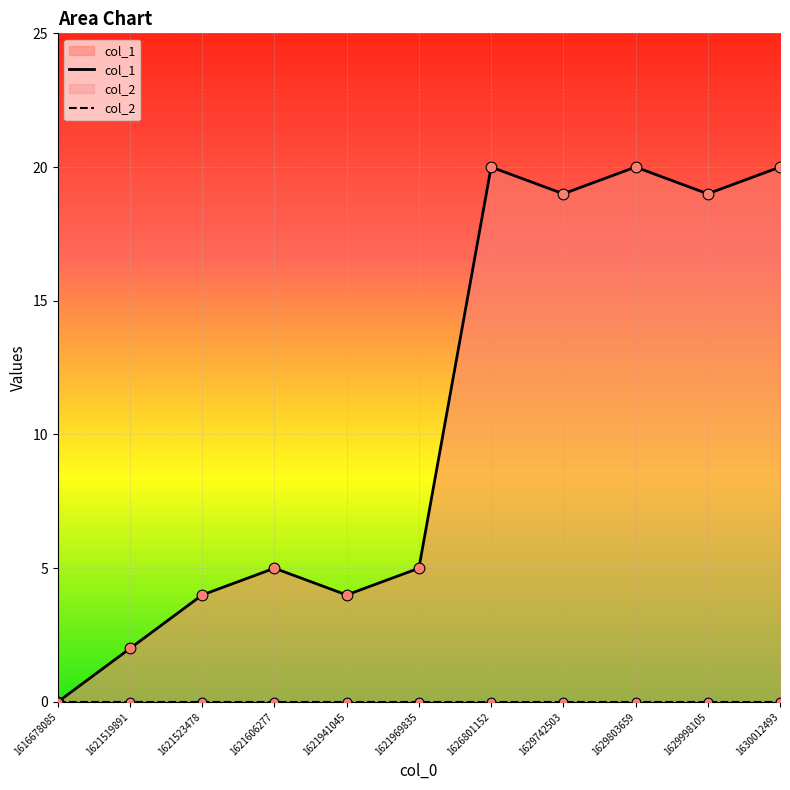

Which series has the largest Y range (max minus min)?

col_1